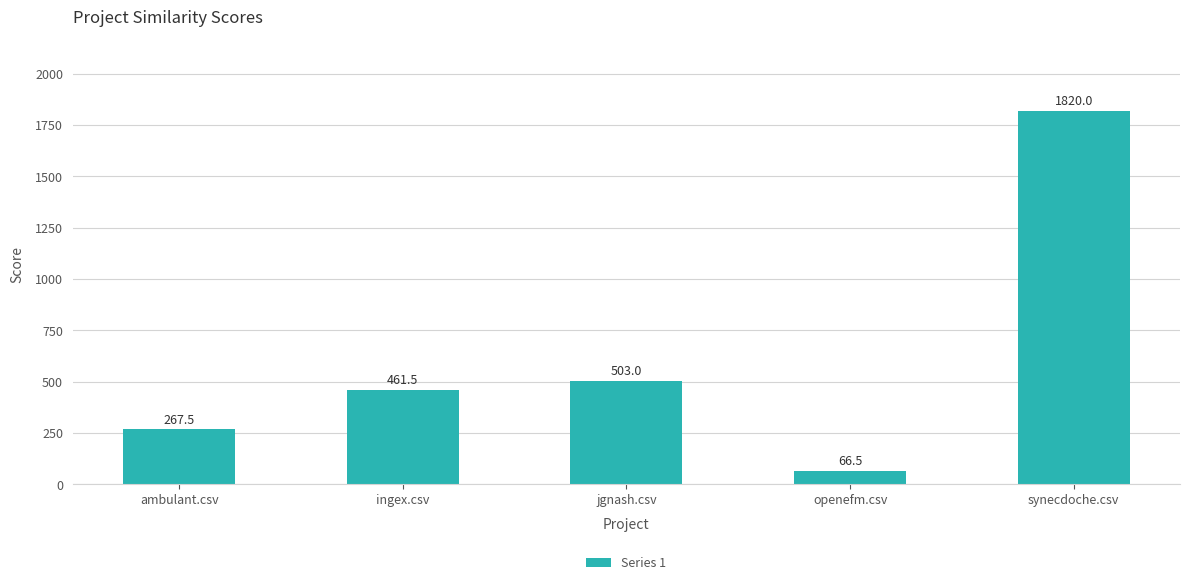

Rank the categories by value from highest to lowest.

synecdoche.csv, jgnash.csv, ingex.csv, ambulant.csv, openefm.csv